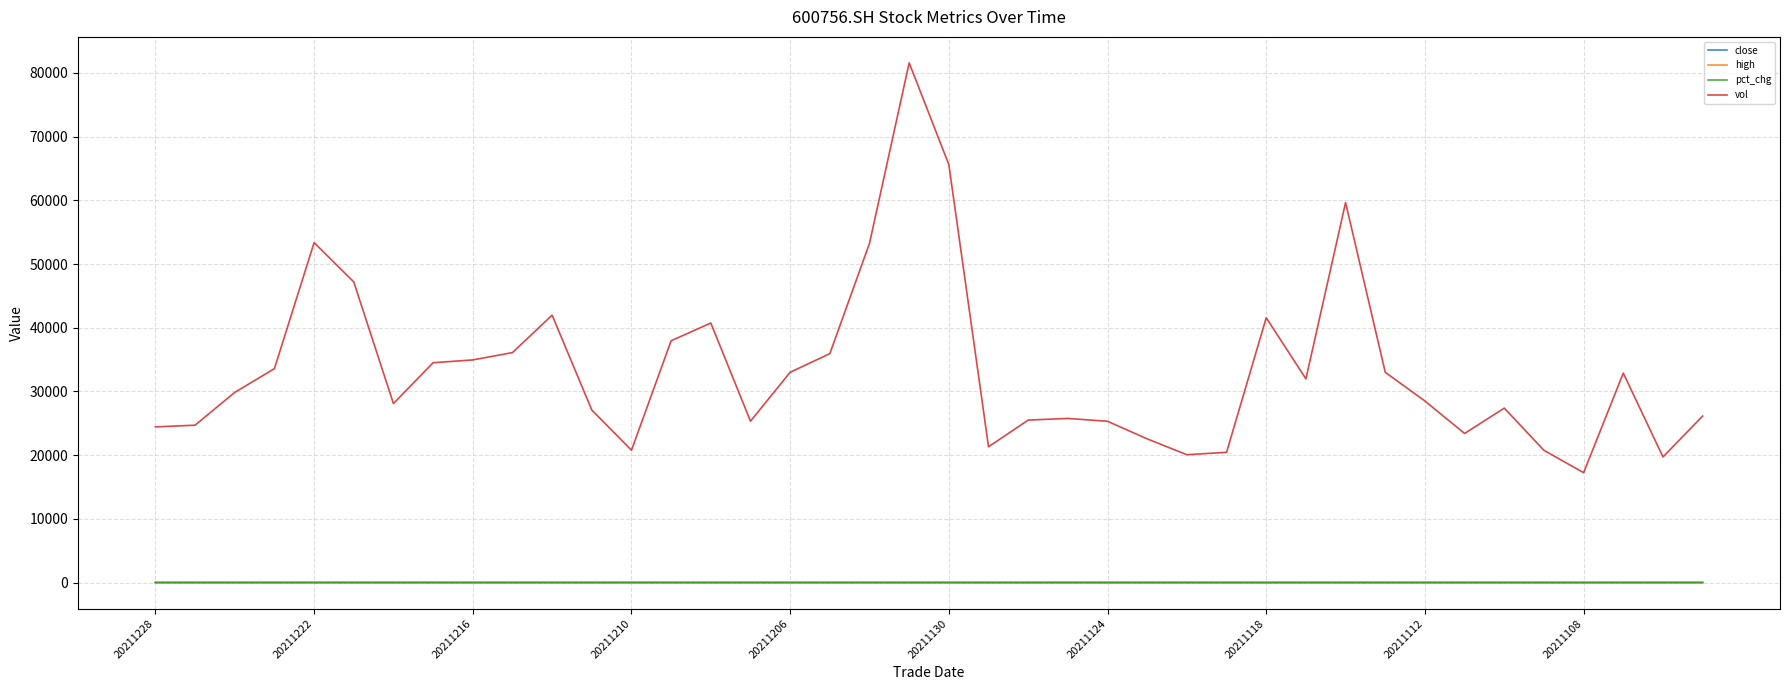

What is the highest value of the vol series?

81570.9